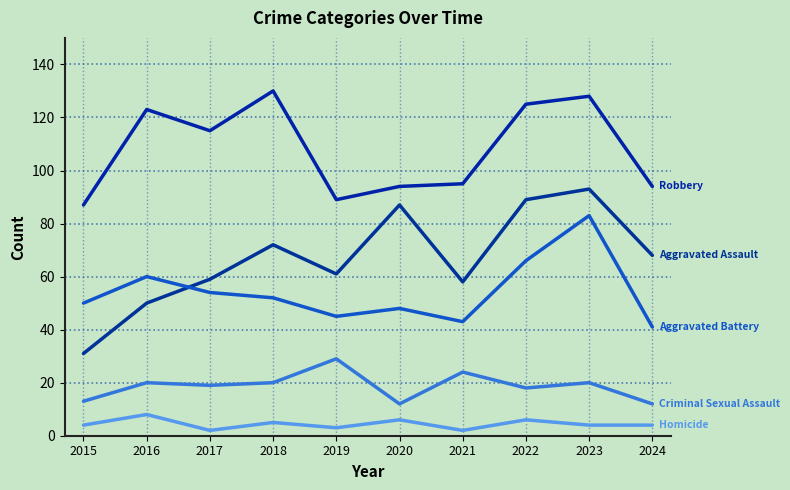

How many categories are shown in the chart?

10